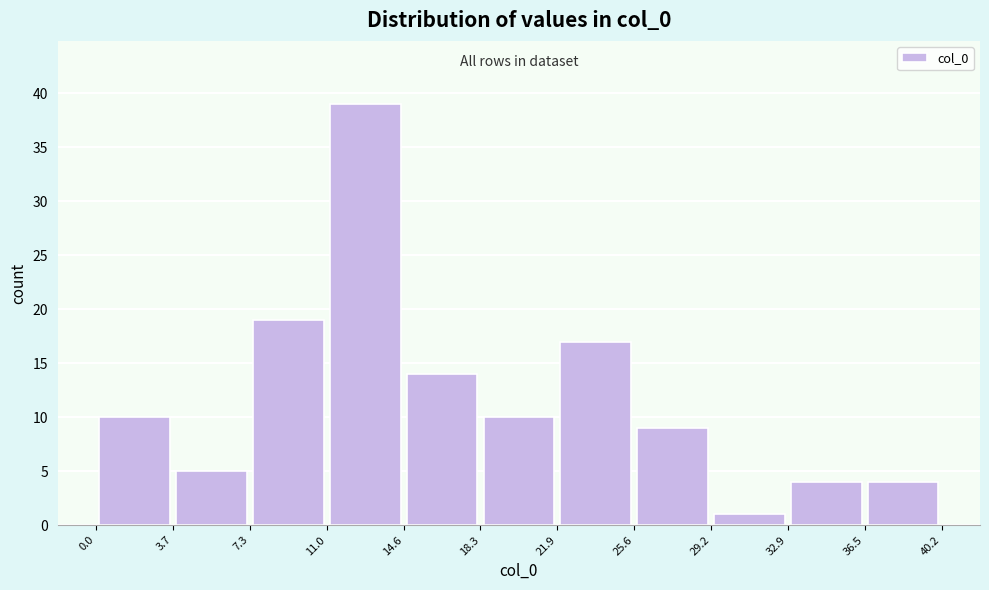

How tall is the bar that spans 11.0 to 14.6 on the x-axis? The values are not printed on the chart, so give them approximately, as read against the axis.

39